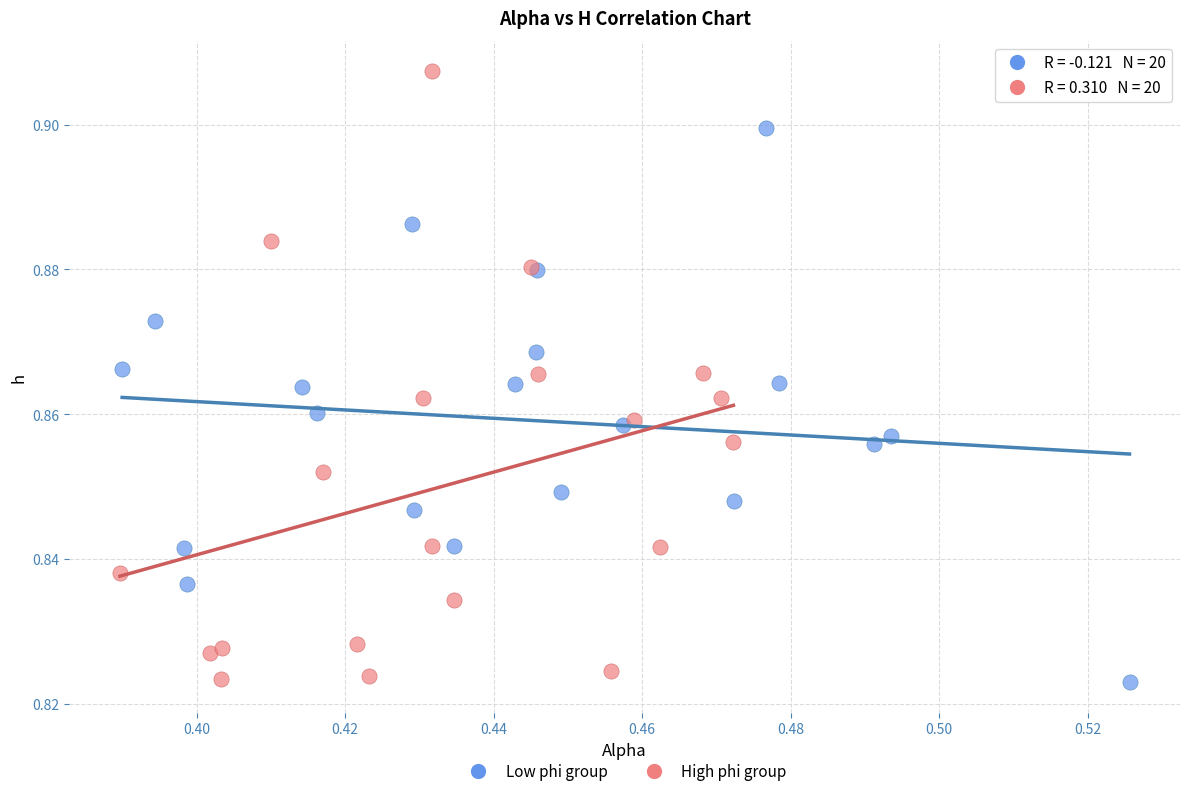

Which series reaches the maximum Y coordinate?

High phi group